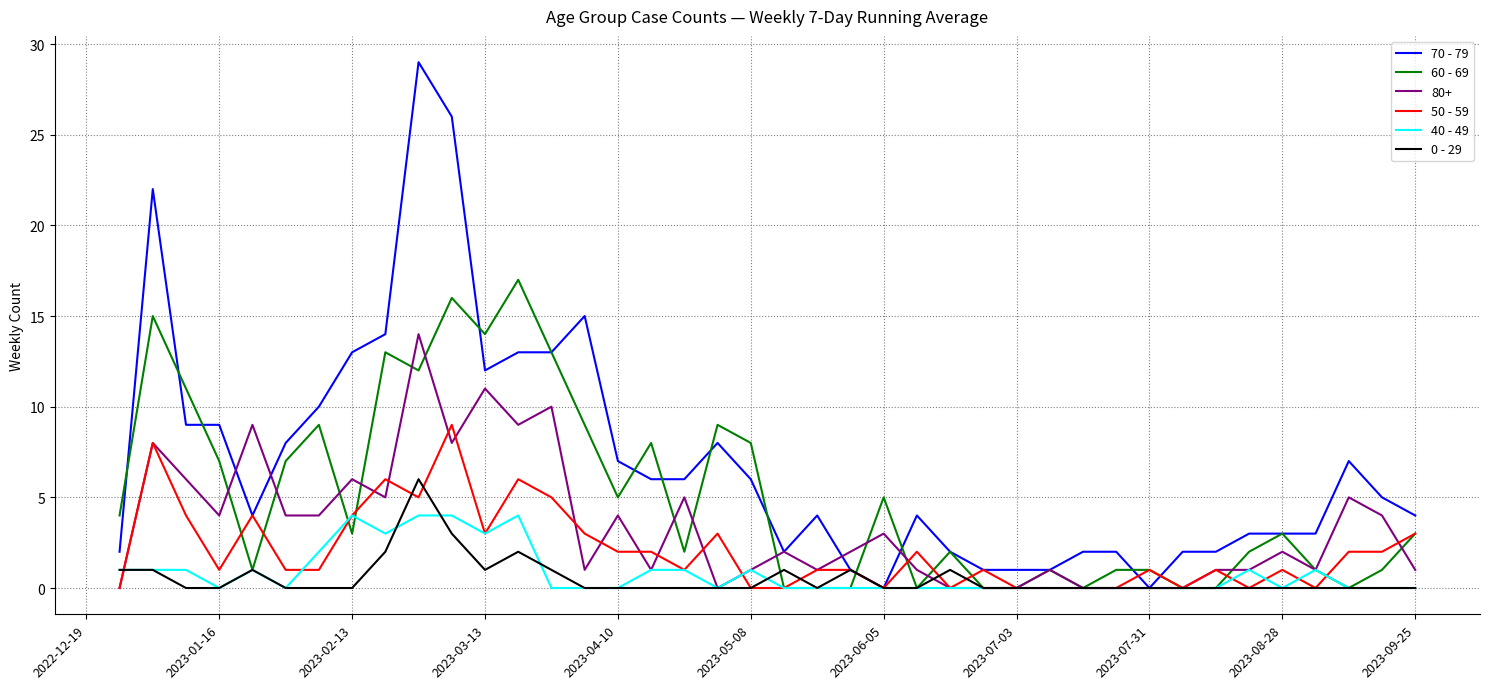

List the series in order of their peak value, lowest first.

40 - 49, 0 - 29, 50 - 59, 80+, 60 - 69, 70 - 79